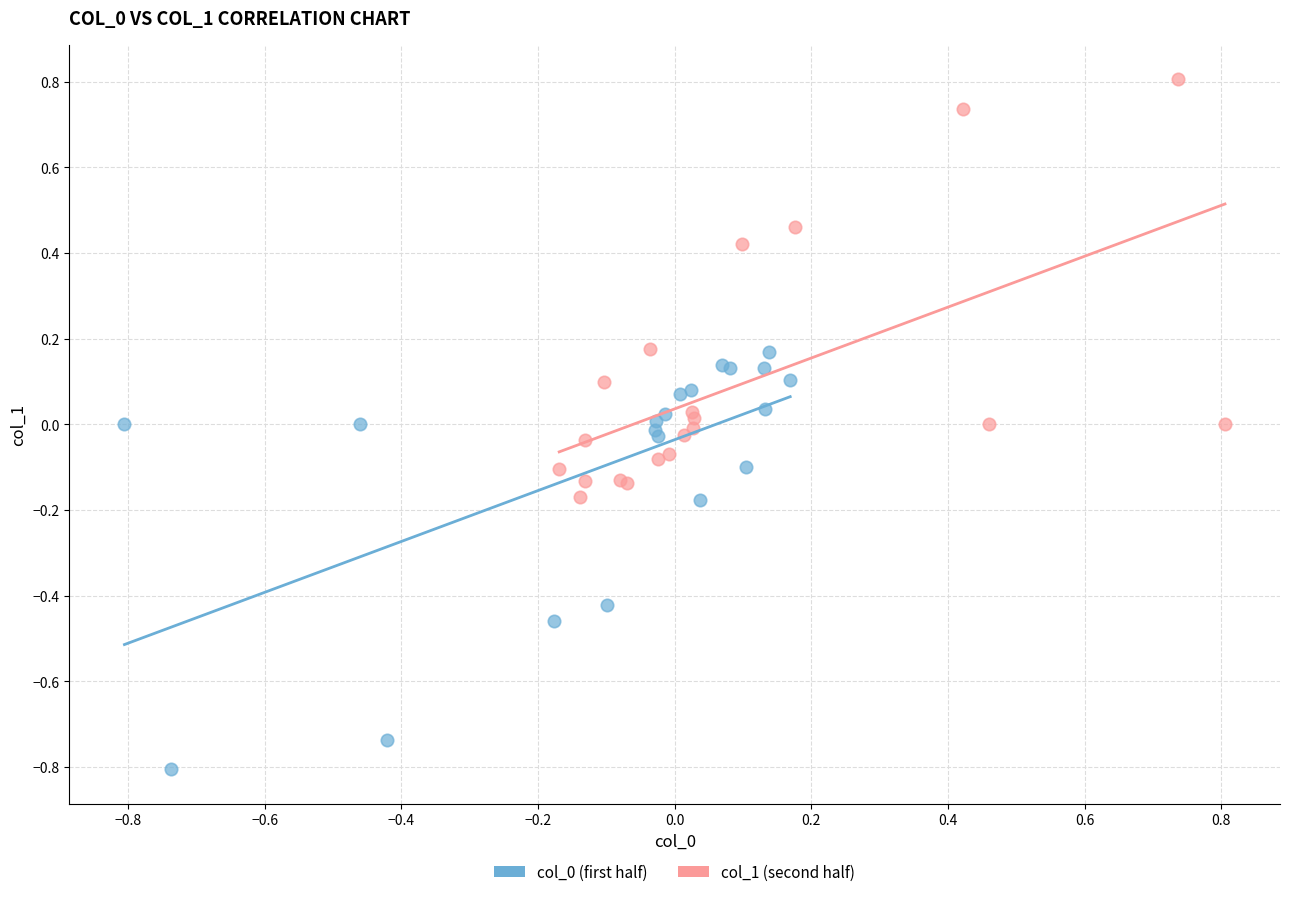

Which series reaches the maximum Y coordinate?

col_1 (second half)